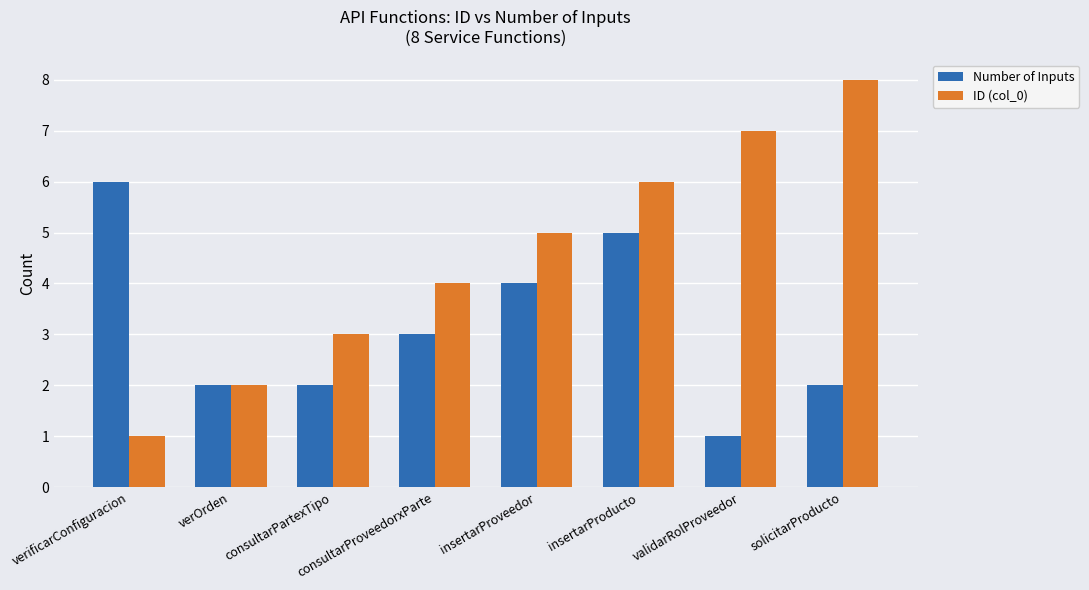

Which series has the widest spread of values?

ID (col_0)